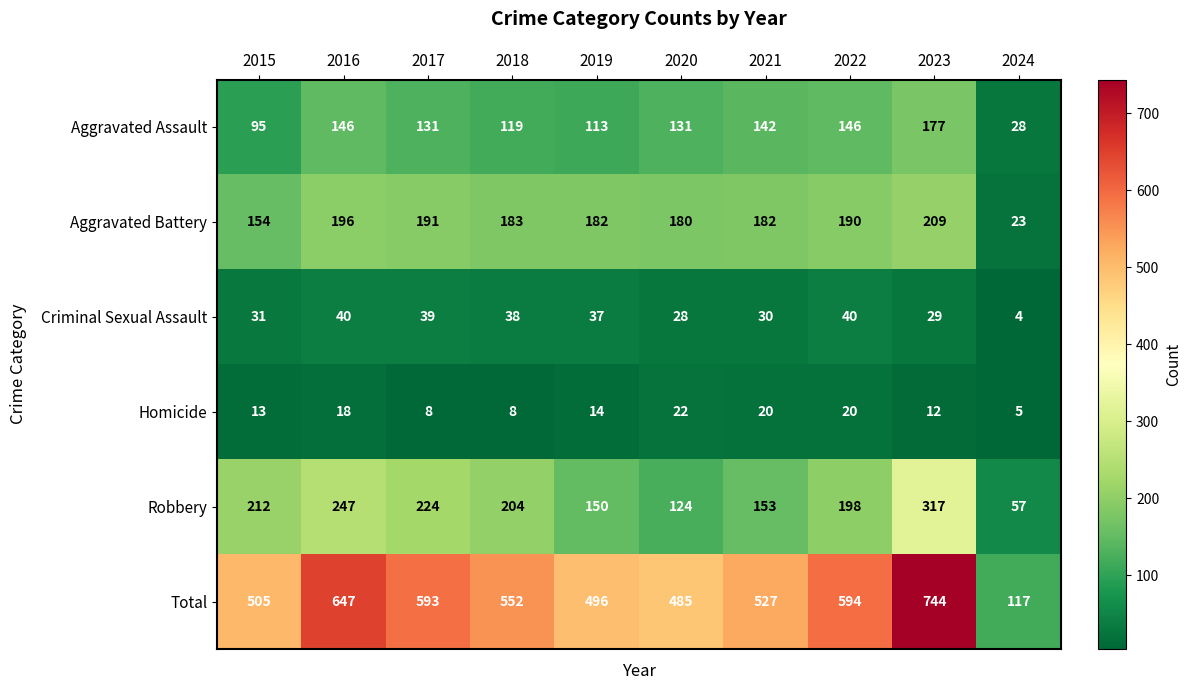

At 2018, list the series in order from smallest to largest.

Homicide, Criminal Sexual Assault, Aggravated Assault, Aggravated Battery, Robbery, Total